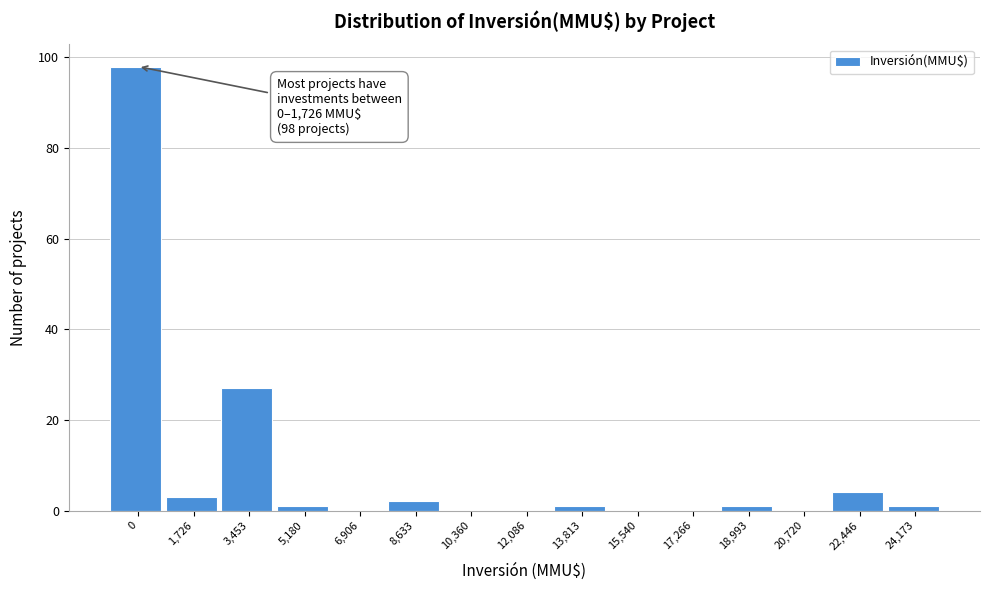

Reading left to right, list all the values displayed in this chart.

0=98	1,726=3	3,453=27	5,180=1	6,906=0	8,633=2	10,360=0	12,086=0	13,813=1	15,540=0	17,266=0	18,993=1	20,720=0	22,446=4	24,173=1